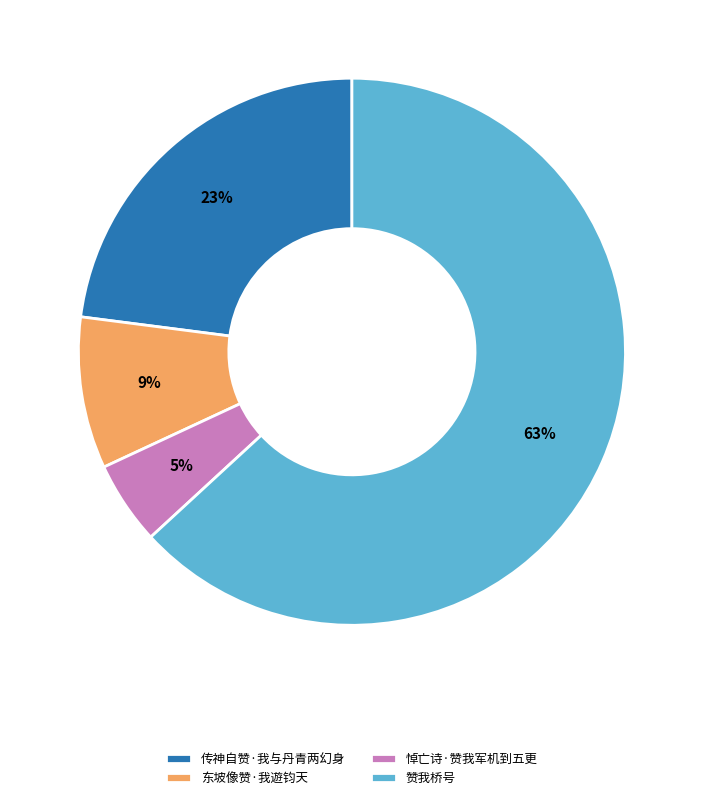

Is the sum of 悼亡诗·赞我军机到五更 and 传神自赞·我与丹青两幻身 greater than half?

No